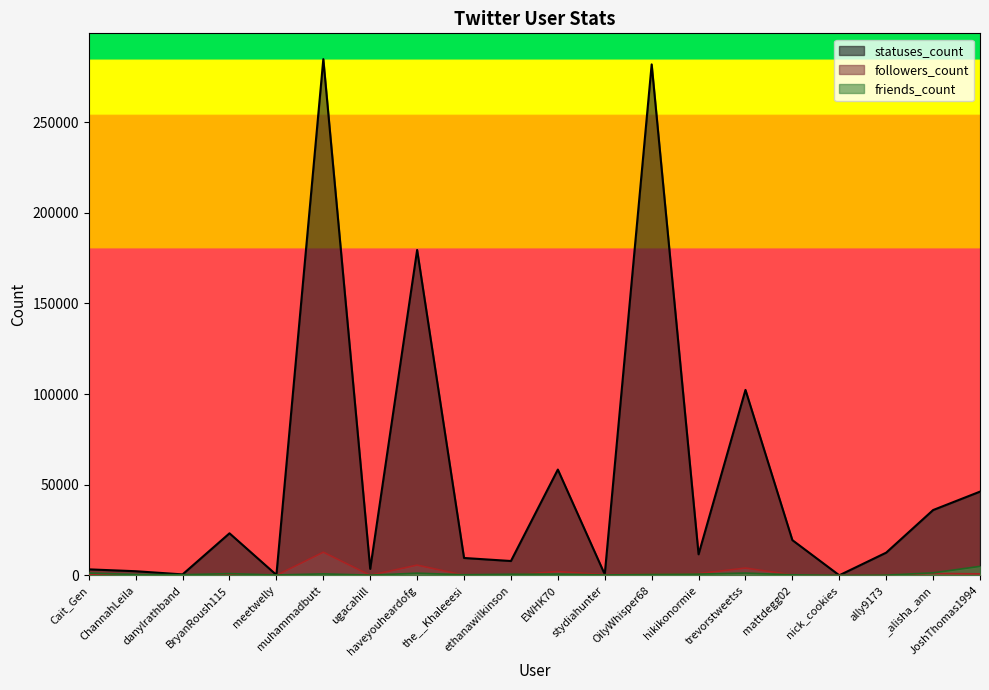

How many interior local peaks does the followers_count series have?

6